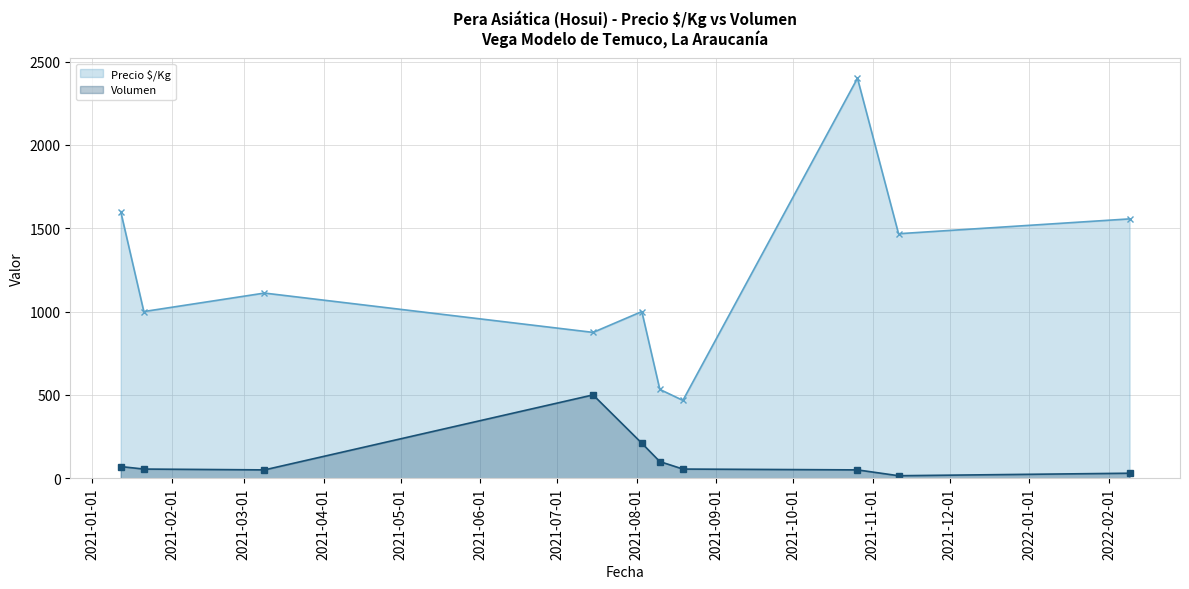

At 2021-10-26, list the series in order from smallest to largest.

Volumen, Precio $/Kg